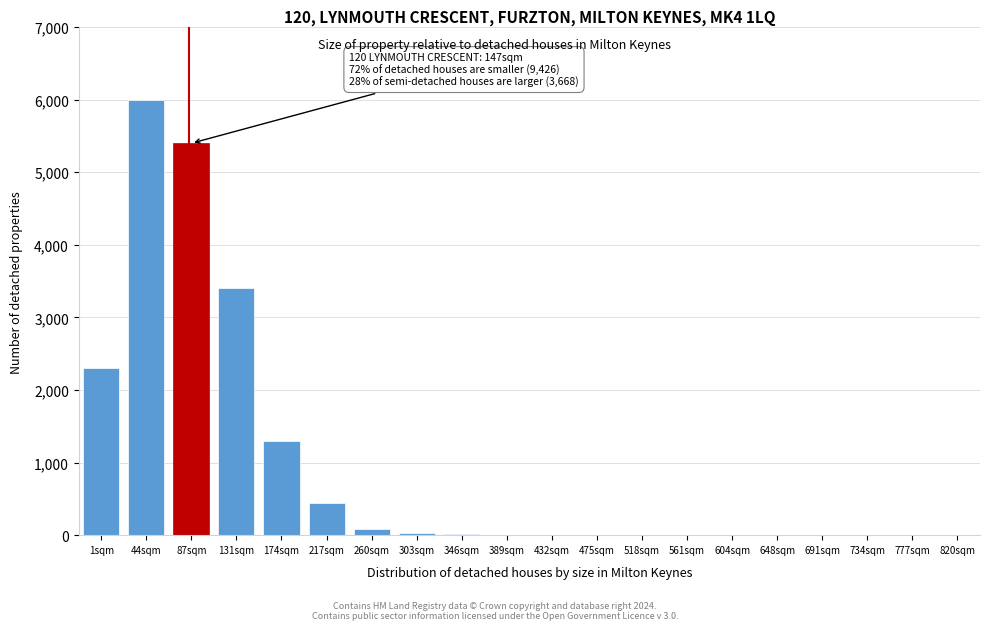

At which label is the value closest to 3000?

131sqm